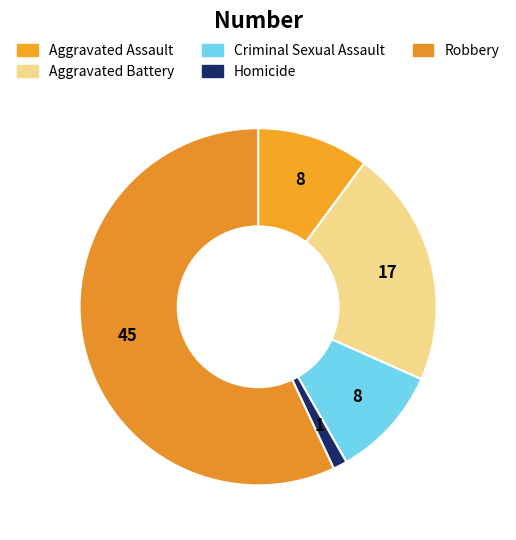

What is the majority slice?

Robbery